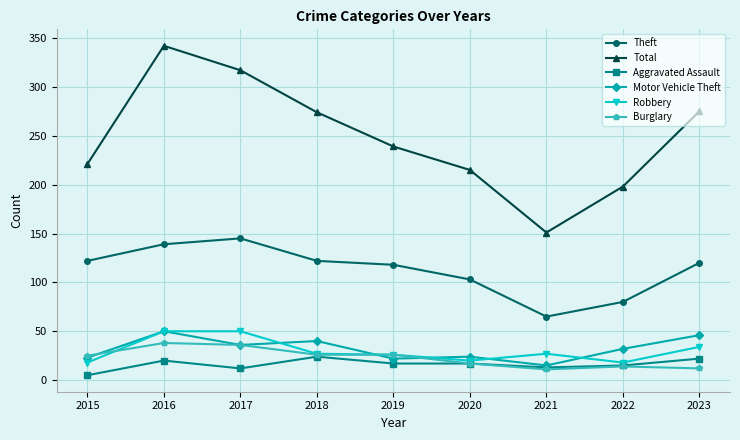

How many data points in Burglary are less than 25?

4